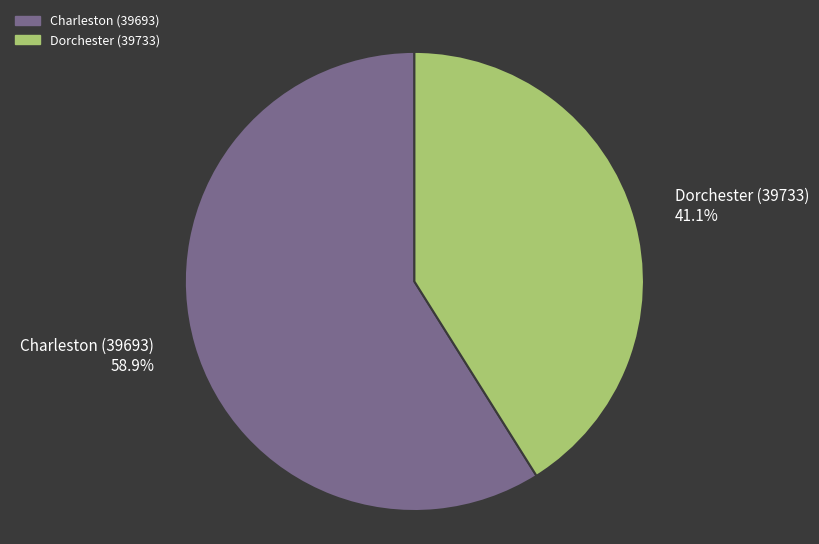

How many segments does this pie chart have?

2